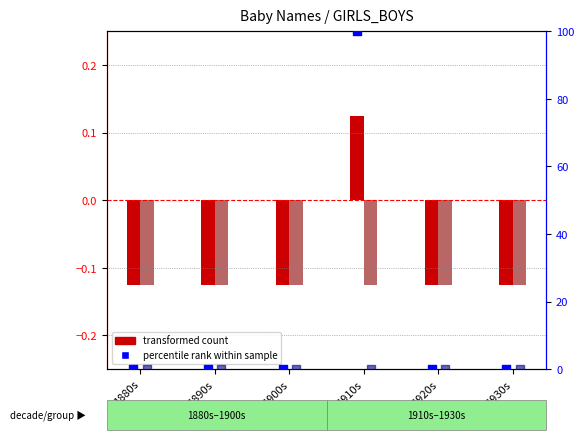

What is the total value across all series at 1890s?

-0.2